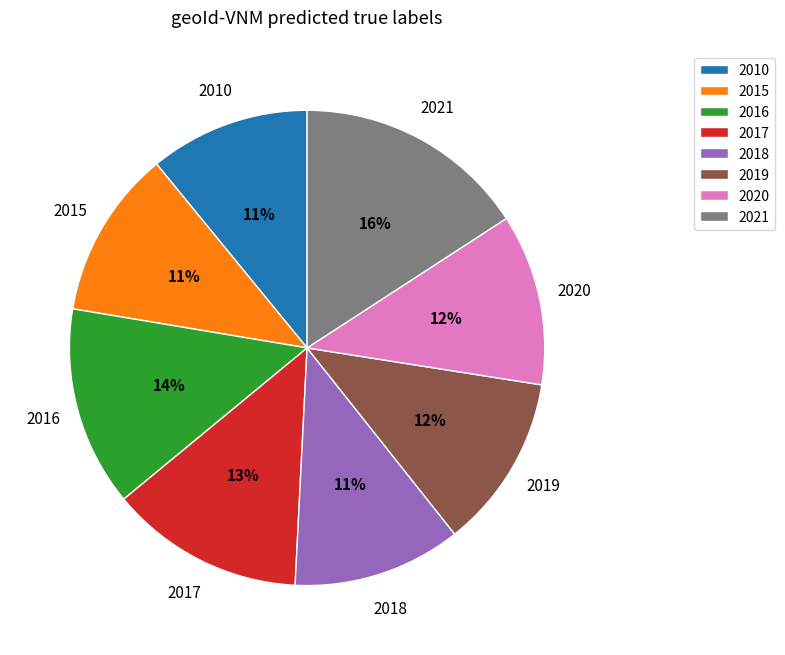

To the nearest percent, what portion does 2015 represent?

11%